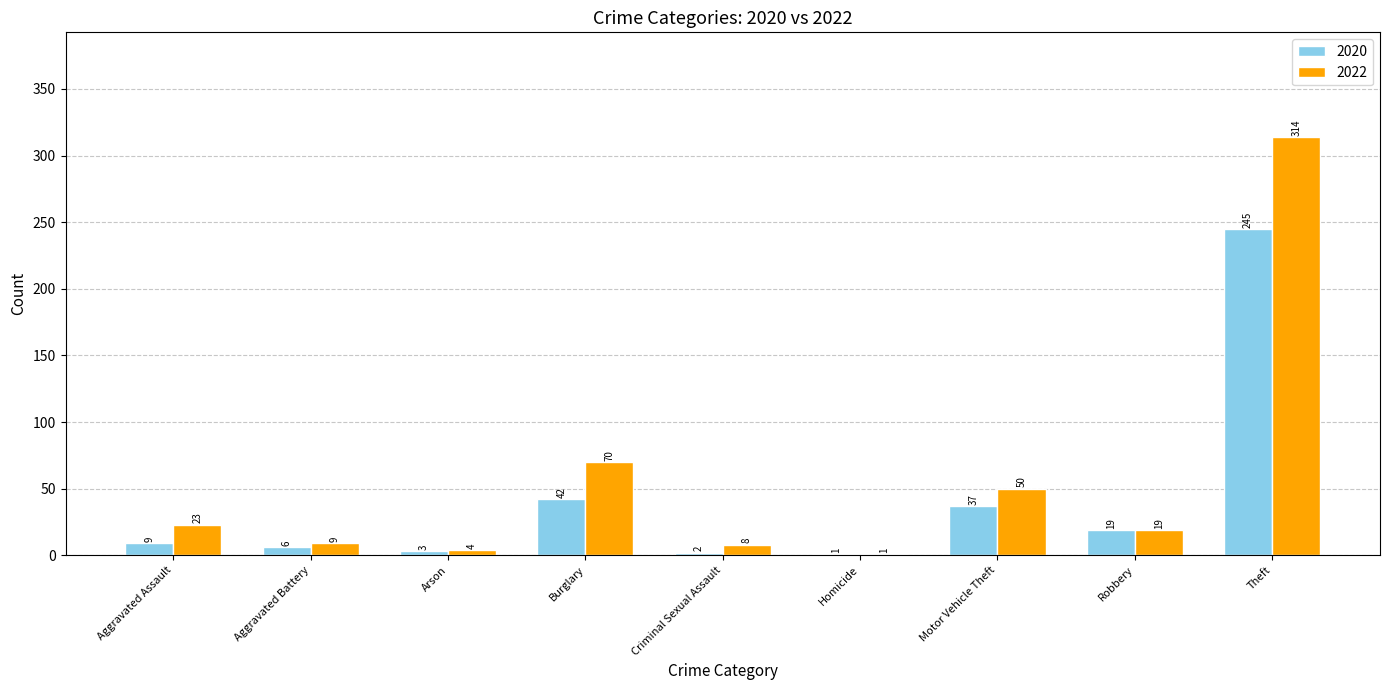

How many series are shown in this chart?

2